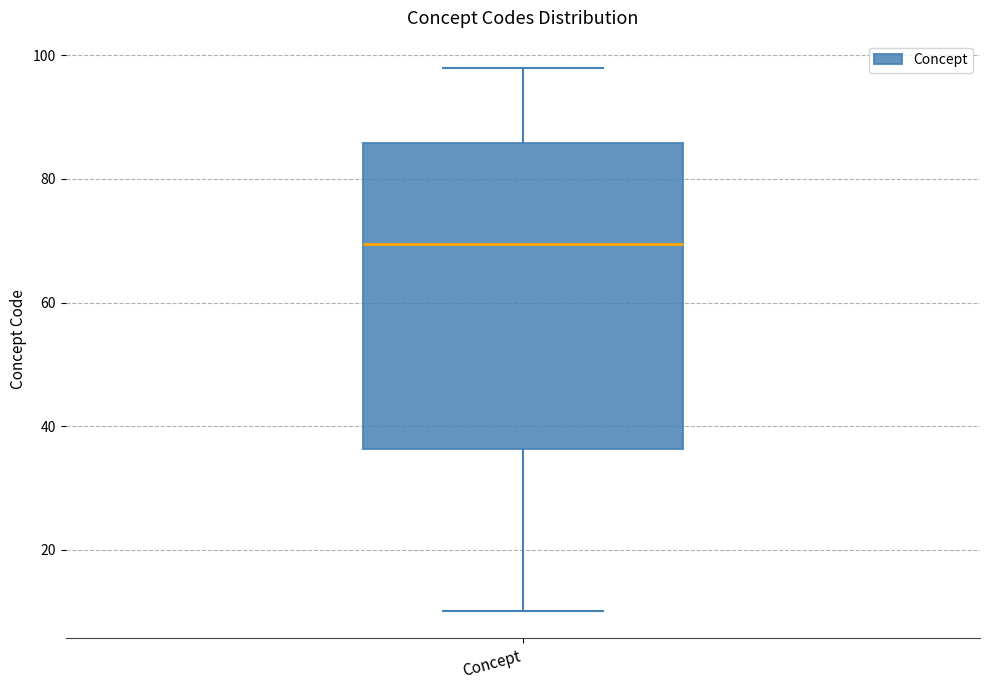

Where does the lower whisker of the box for Concept end on the y-axis? The values are not printed on the chart, so give them approximately, as read against the axis.

10